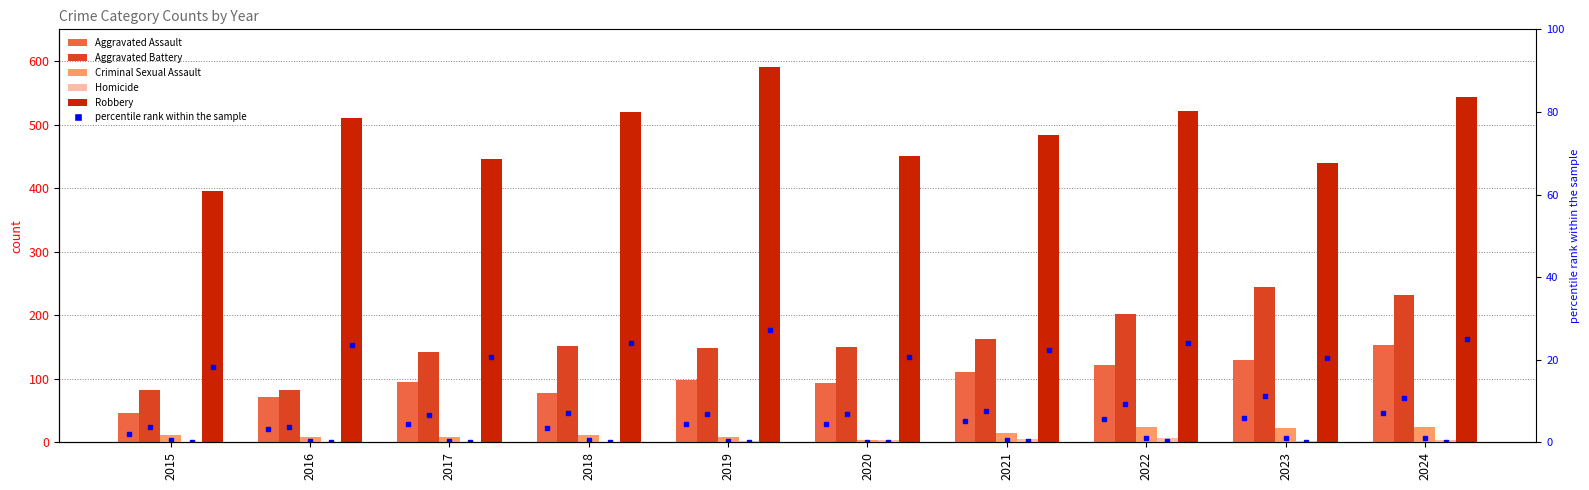

How many values in the Homicide series exceed 2?

4